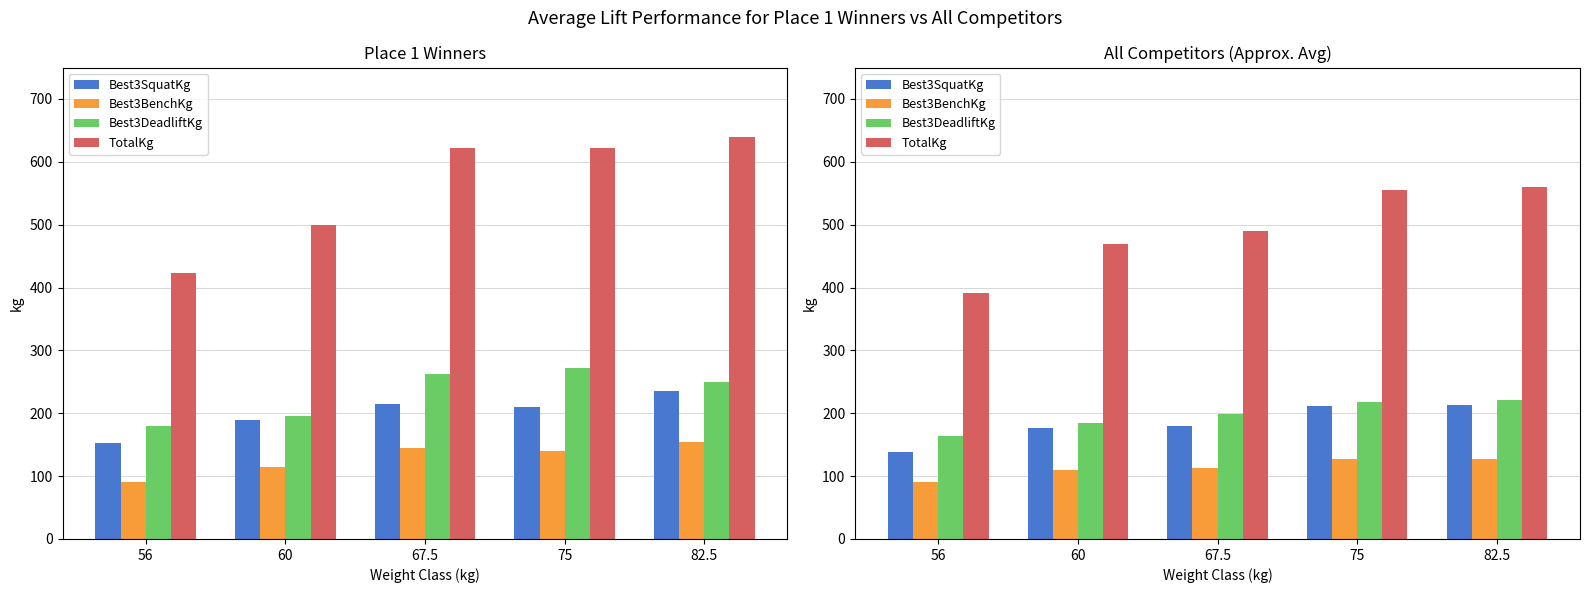

At which label does Best3SquatKg reach its minimum?

56